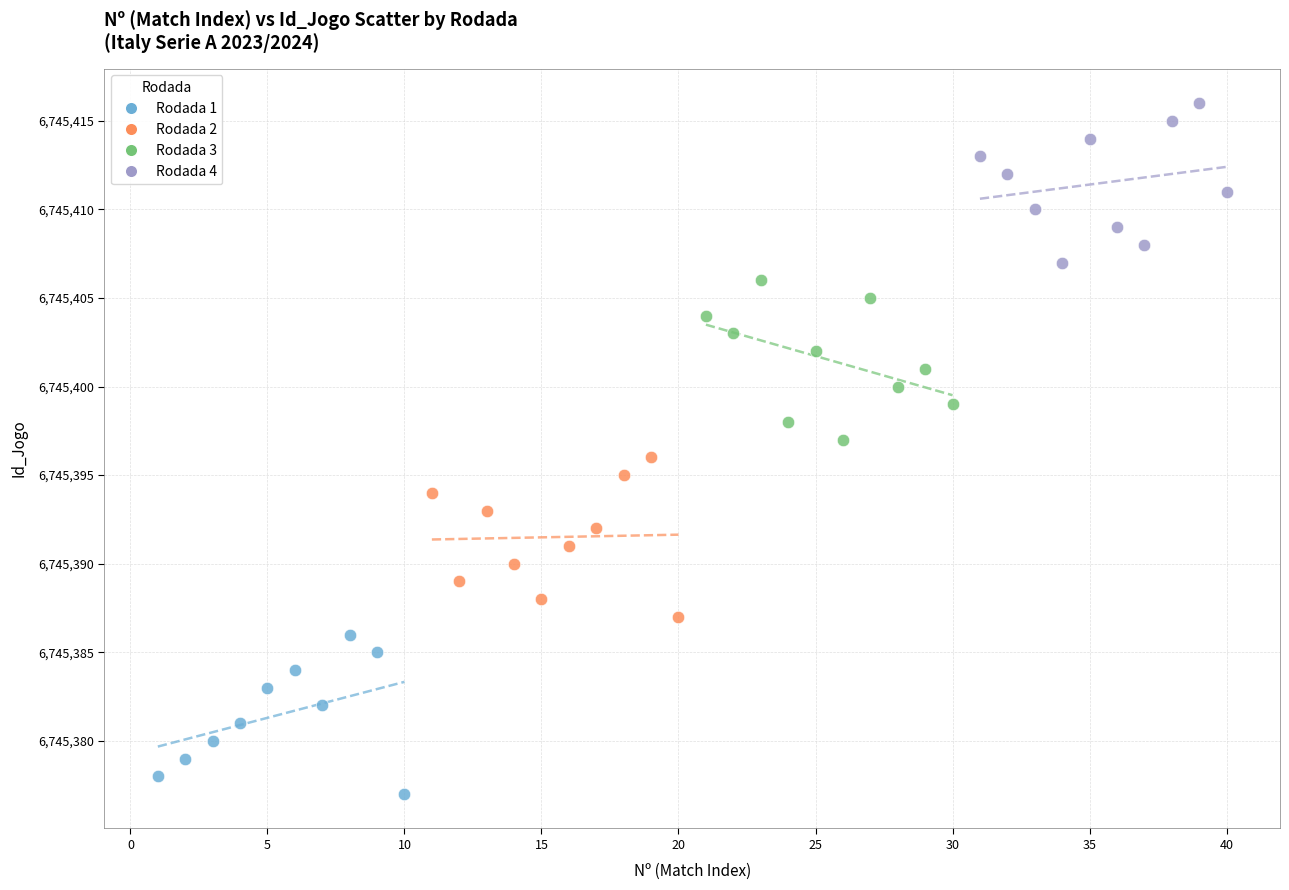

Which series reaches the minimum Y coordinate?

Rodada 1